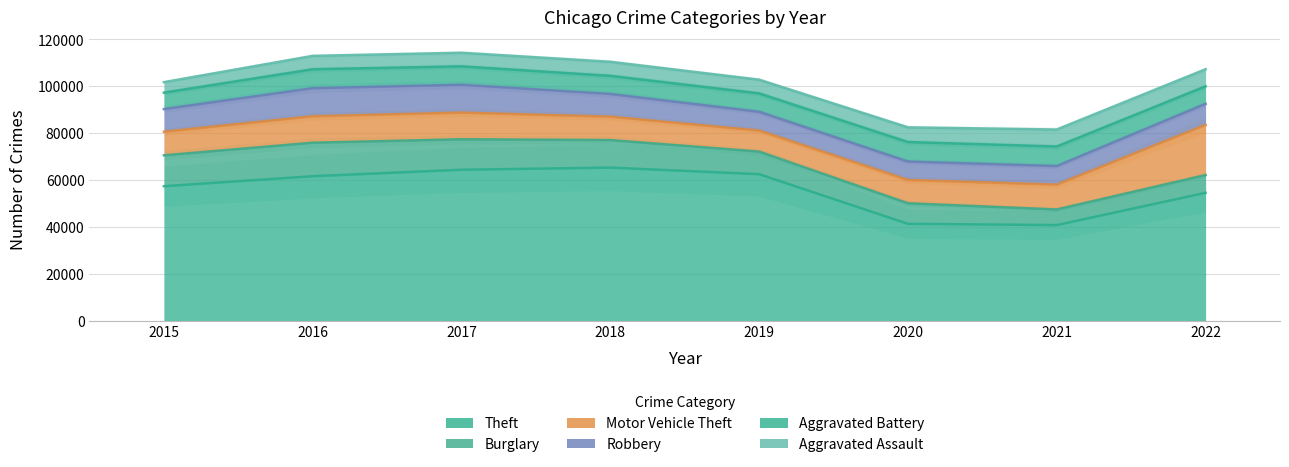

What is the sum of all Robbery values?

75891